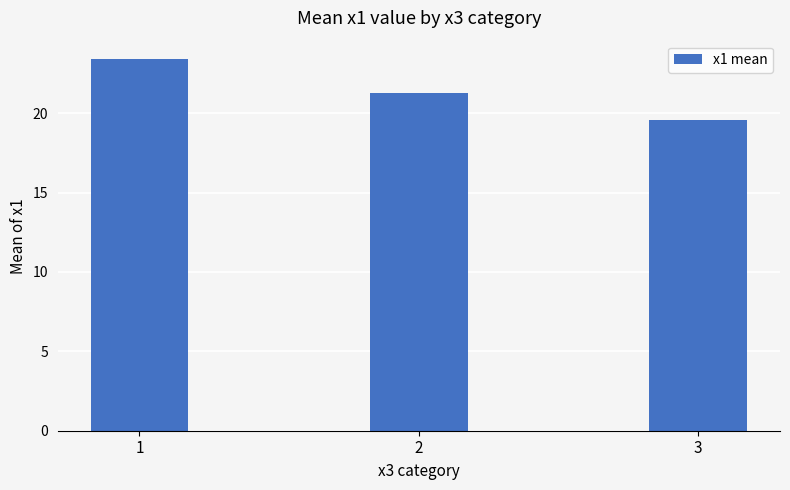

At which label is the value closest to 21?

2